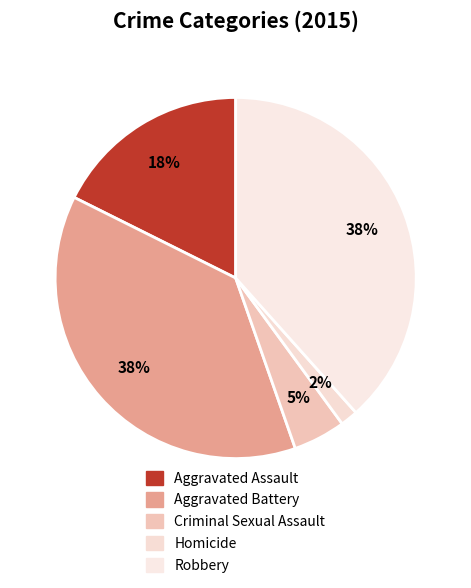

What percentage is NOT represented by Robbery?

61.6%